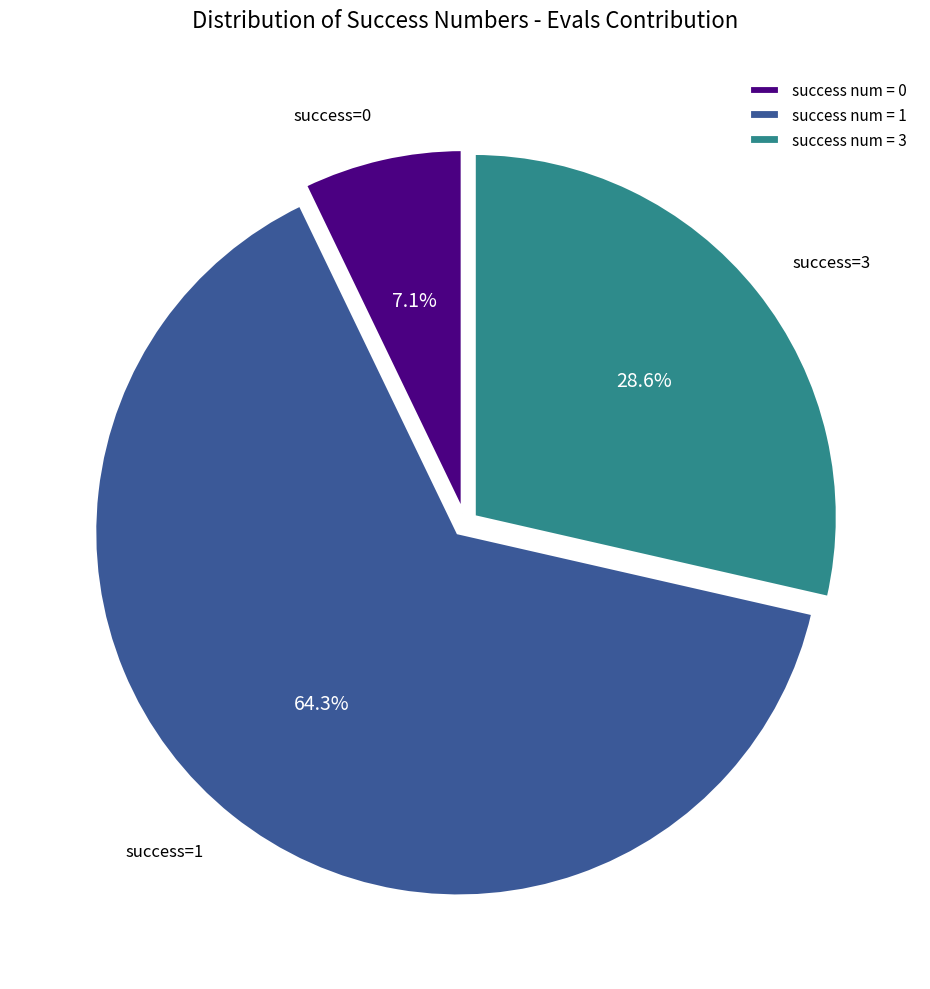

Is the sum of success num = 0 and success num = 1 greater than half?

Yes